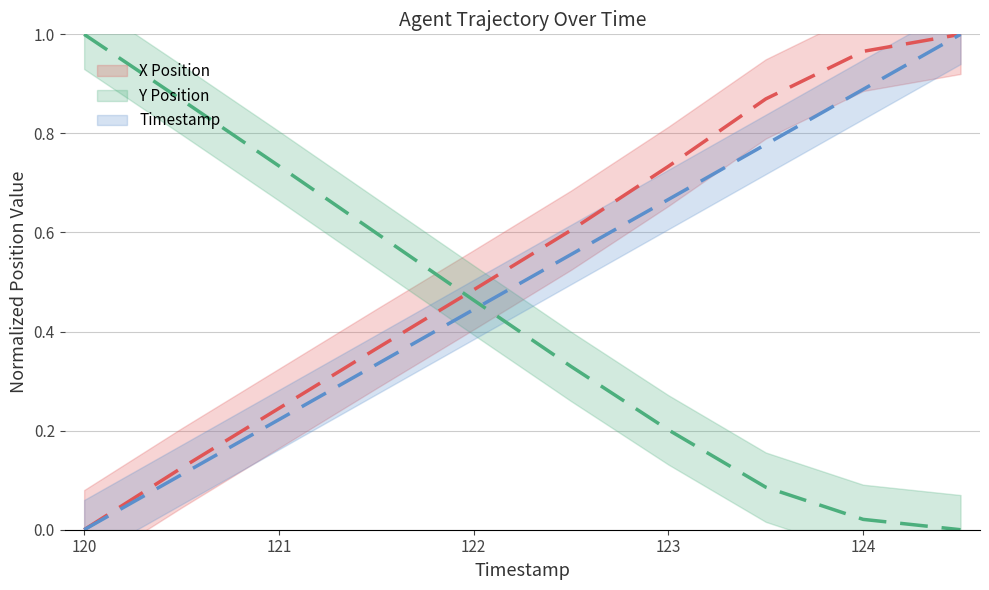

What is the maximum value for Y?

1.0